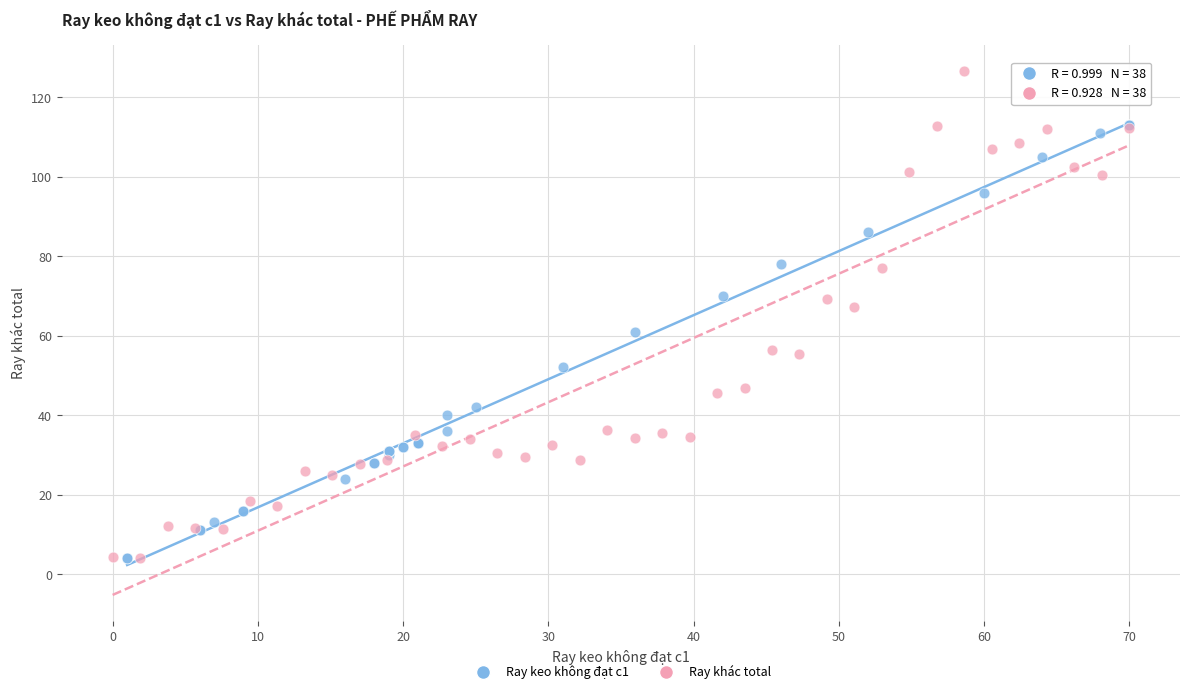

Which series has the largest Y range (max minus min)?

Ray khác total